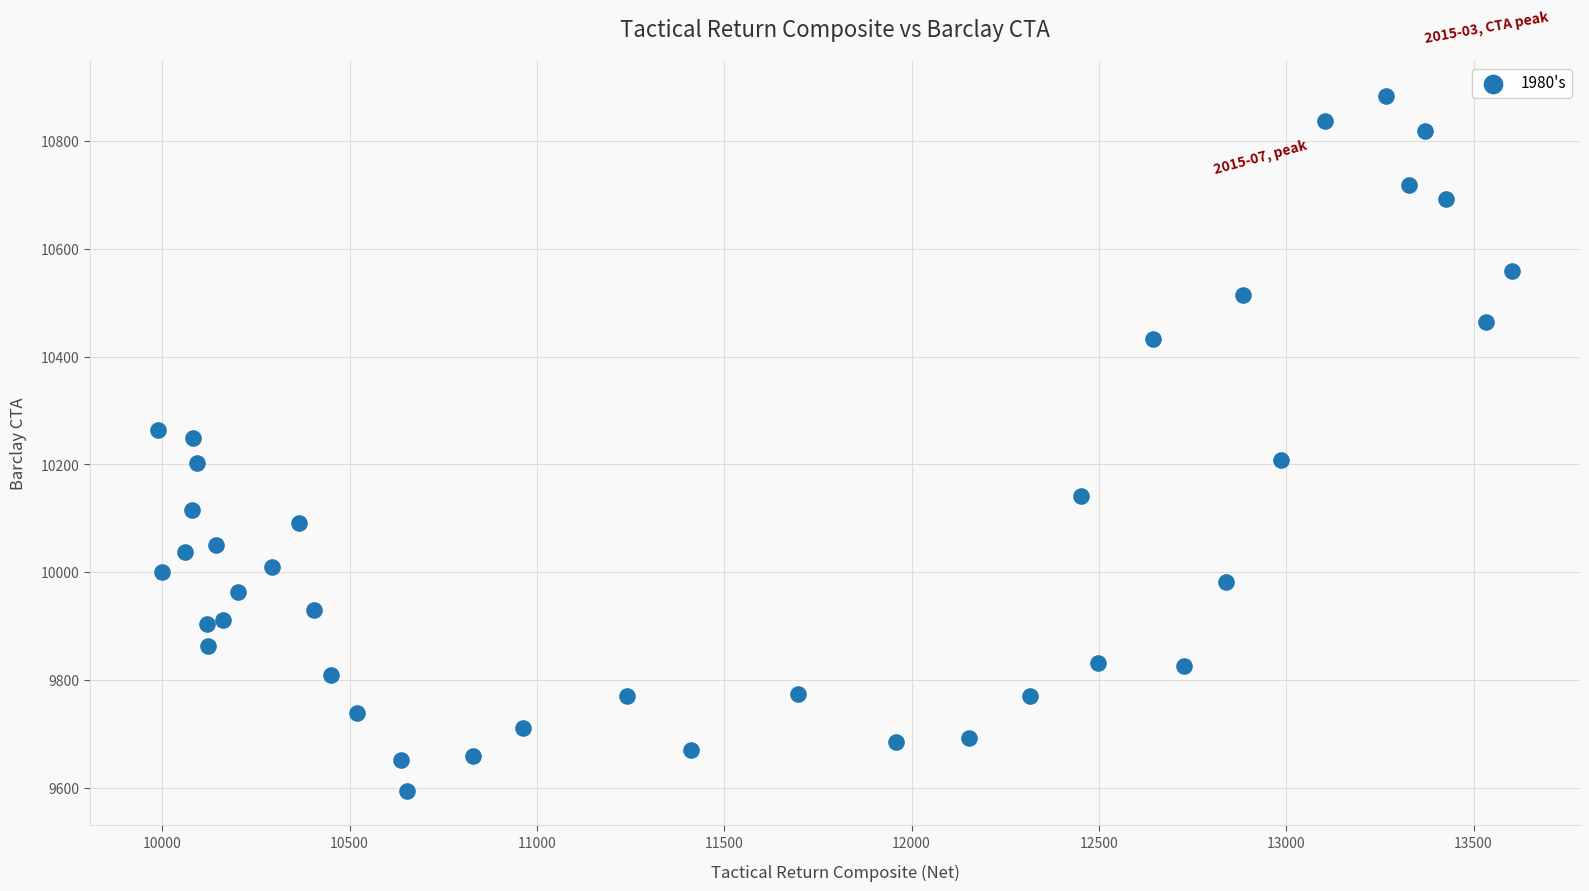

What is the range of X values (max minus min)?

3615.5